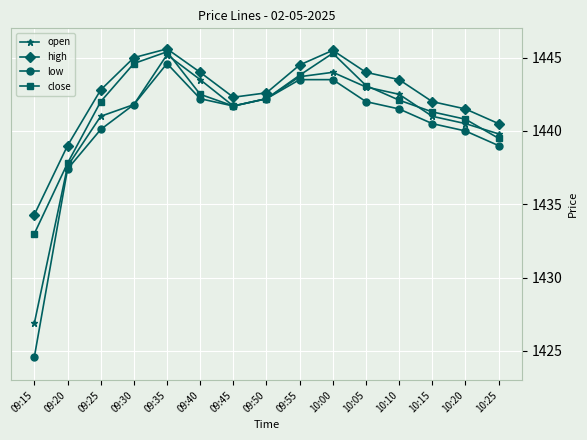

Which category has the lowest value in the close series?

09:15